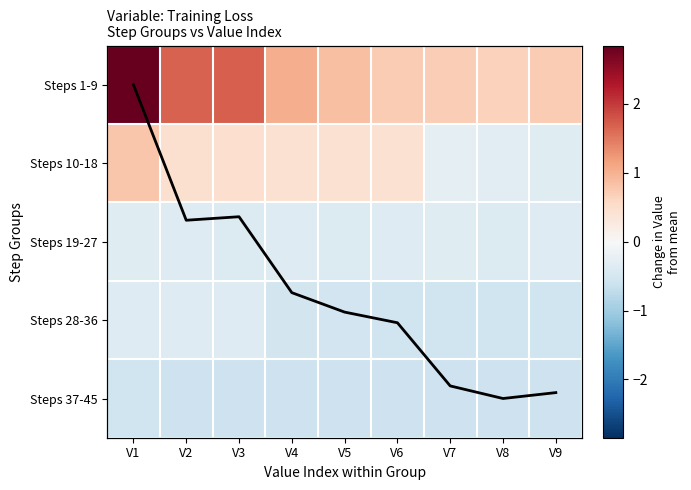

The value of Steps 37-45 at V9 is -0.6. True or false?

True